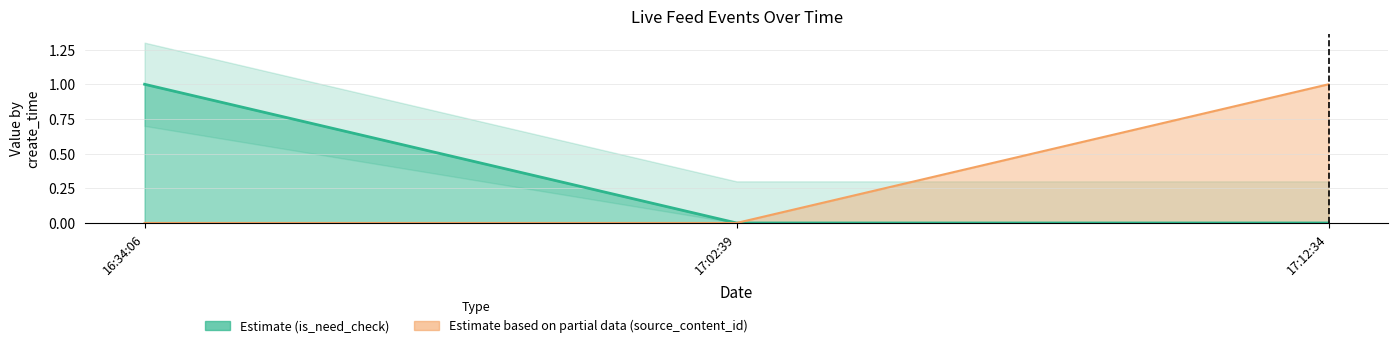

Which series changed the most between 16:34:06 and 17:12:34?

is_need_check